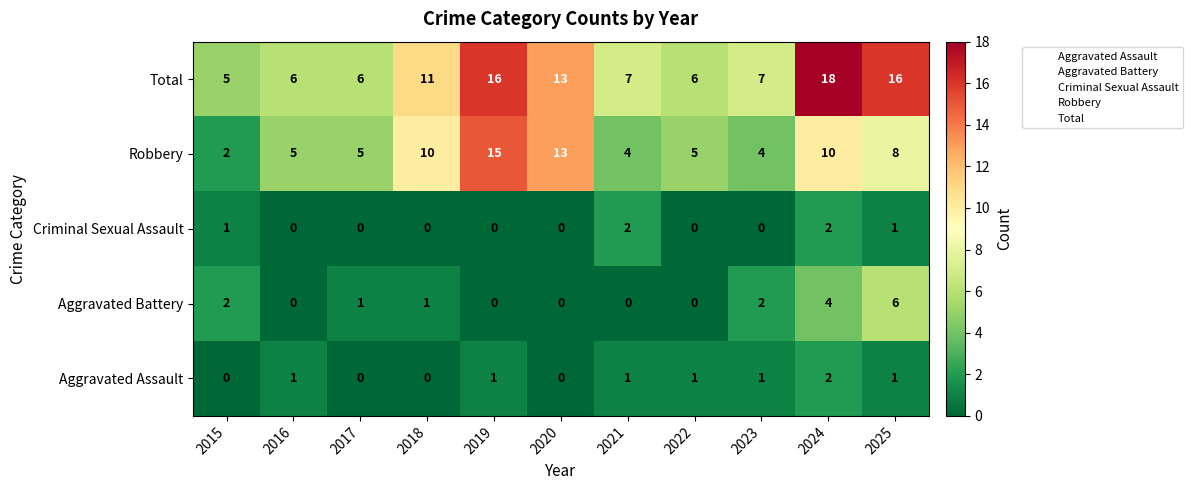

Which series has the largest total across all categories?

Total